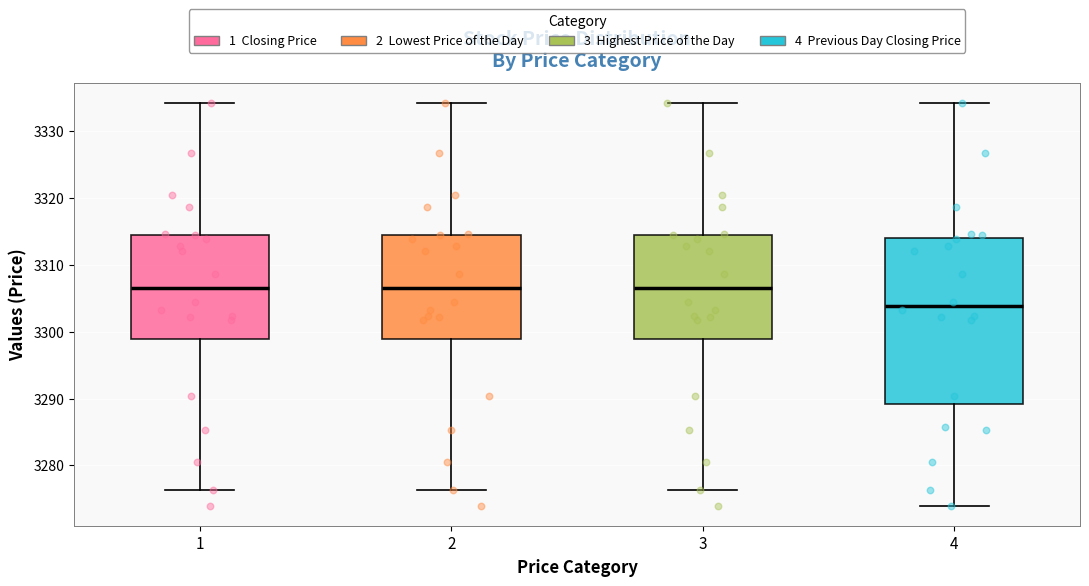

Reading left to right, read every box against the y-axis: the position of its median line, the range the box covers, and the ends of its whiskers. The values are not printed on the chart, so give them approximately, as read against the axis.

1: median 3307, box 3299 to 3314, whiskers 3276 to 3334
2: median 3307, box 3299 to 3314, whiskers 3276 to 3334
3: median 3307, box 3299 to 3314, whiskers 3276 to 3334
4: median 3304, box 3289 to 3314, whiskers 3274 to 3334